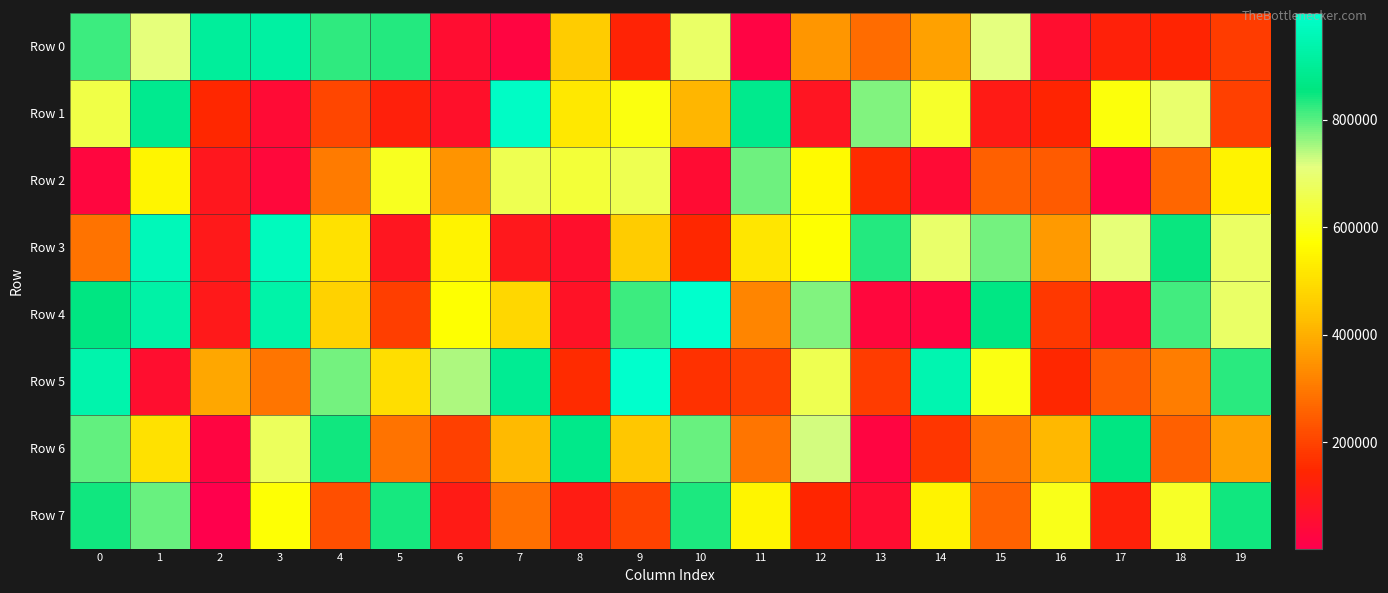

What is the difference between the highest and lowest values at 1?

902325